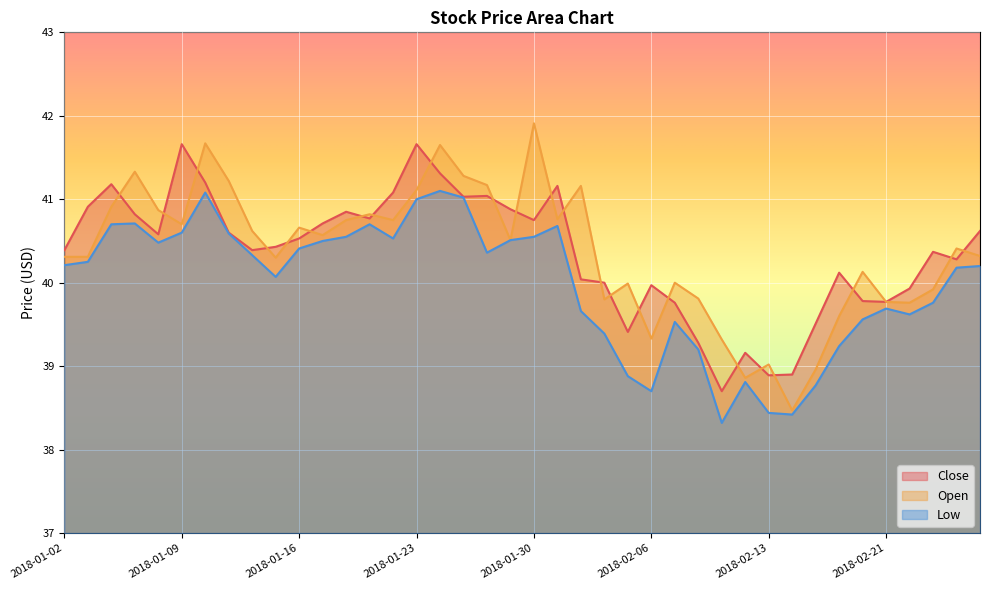

What is the sum of all Close values?

1614.4